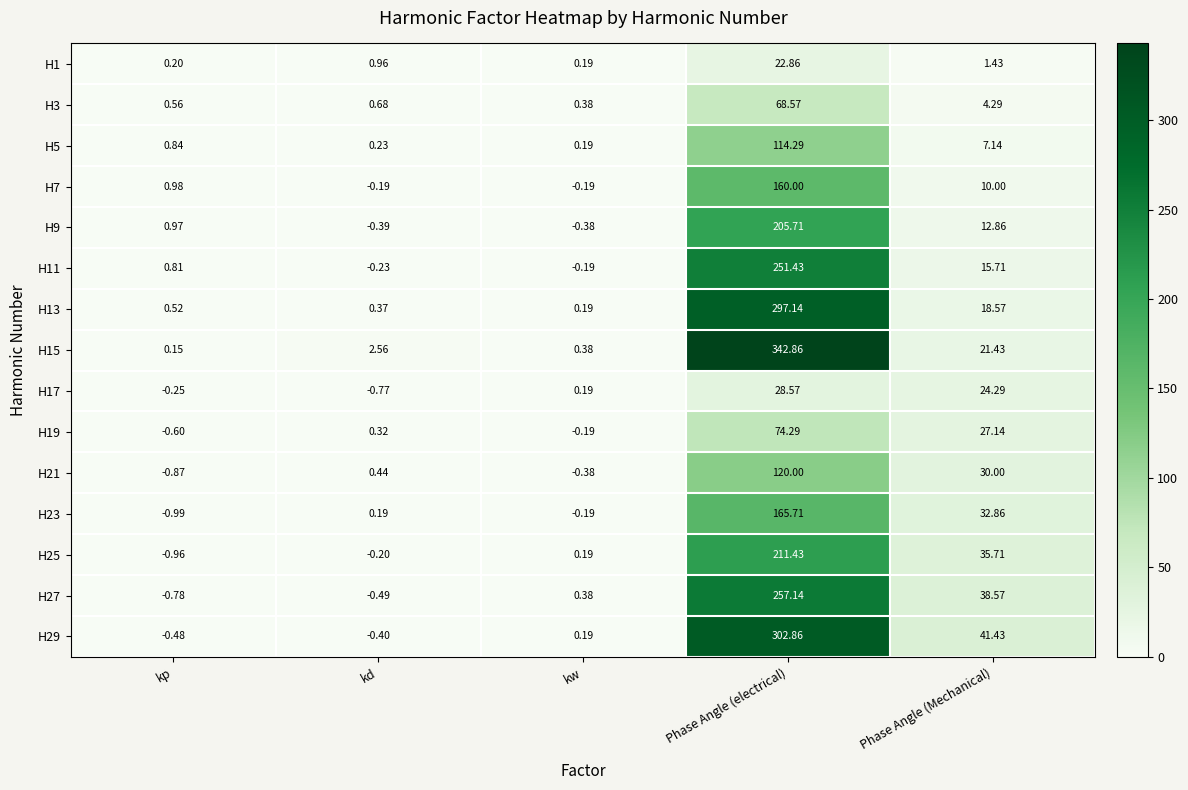

Which category has the highest value across all series?

Phase Angle (electrical)